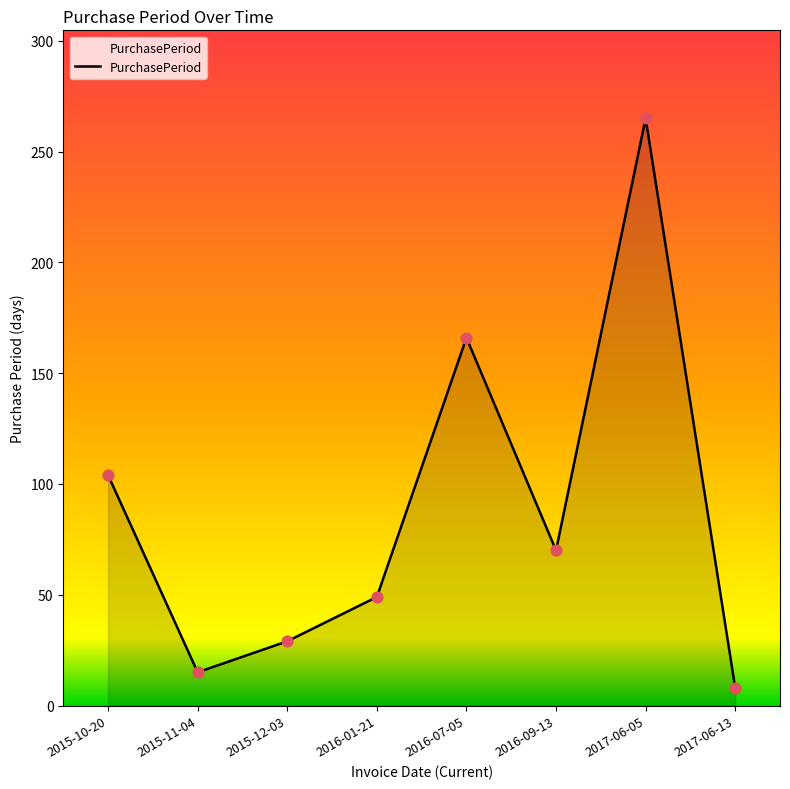

What is the change in value from 2016-07-05 to 2017-06-13?

-158